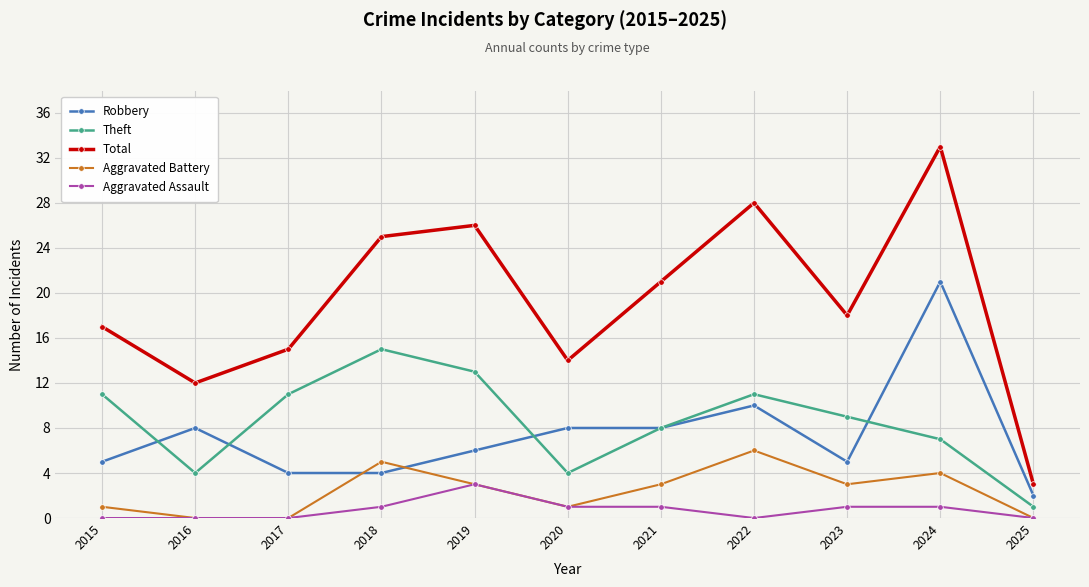

List the series in order of their peak value, lowest first.

Aggravated Assault, Aggravated Battery, Theft, Robbery, Total